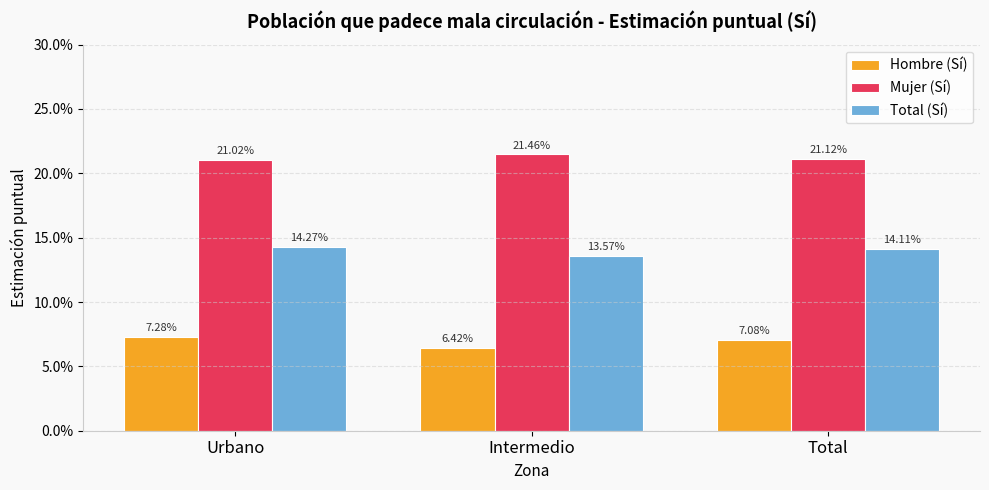

Which category has the lowest value across all series?

Intermedio